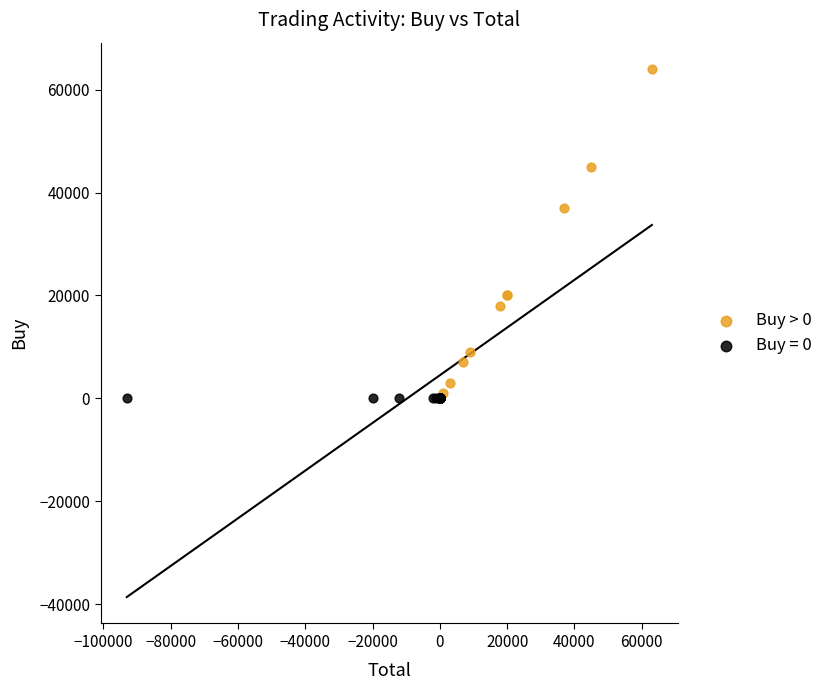

Which series reaches the maximum Y coordinate?

Buy > 0